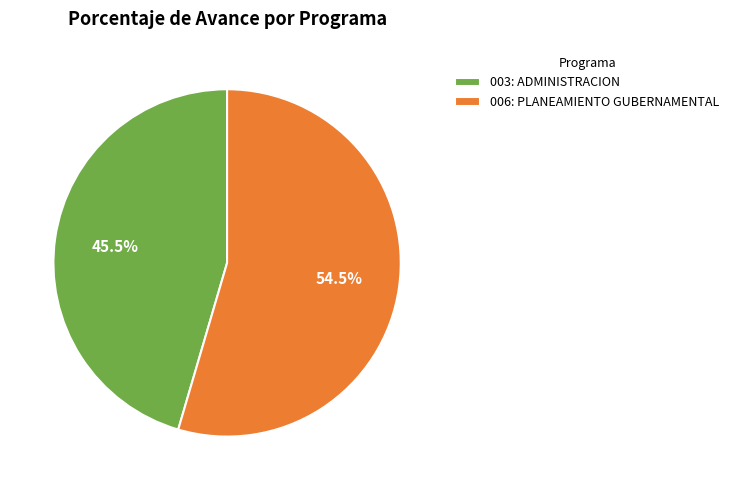

Which has a higher value, 003: ADMINISTRACION or 006: PLANEAMIENTO GUBERNAMENTAL?

006: PLANEAMIENTO GUBERNAMENTAL